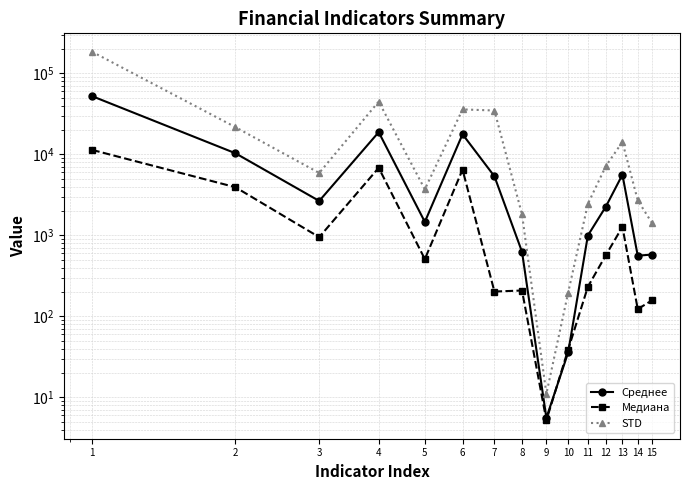

At which category is the sum across all series the highest?

1